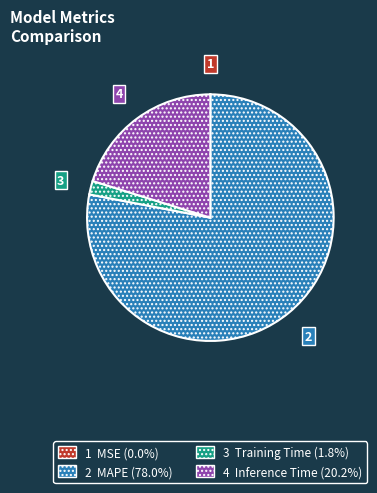

Is there a majority slice in this chart?

Yes